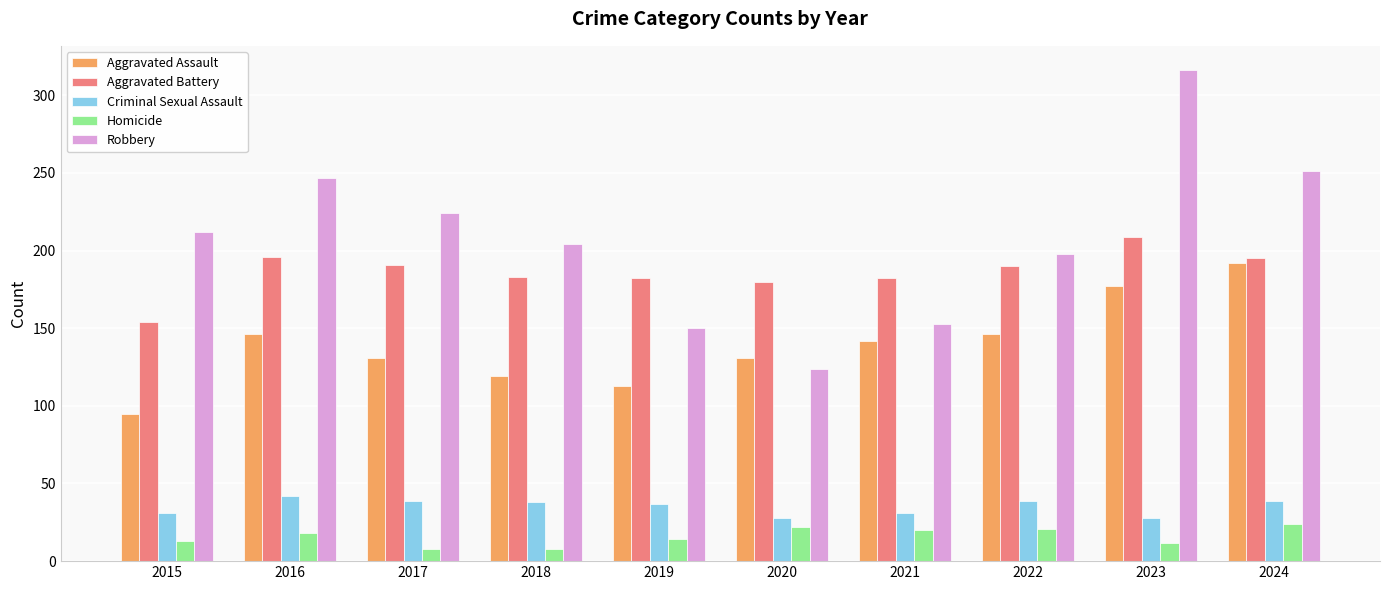

Is the value of Robbery at 2015 greater than the value of Criminal Sexual Assault at 2017?

Yes